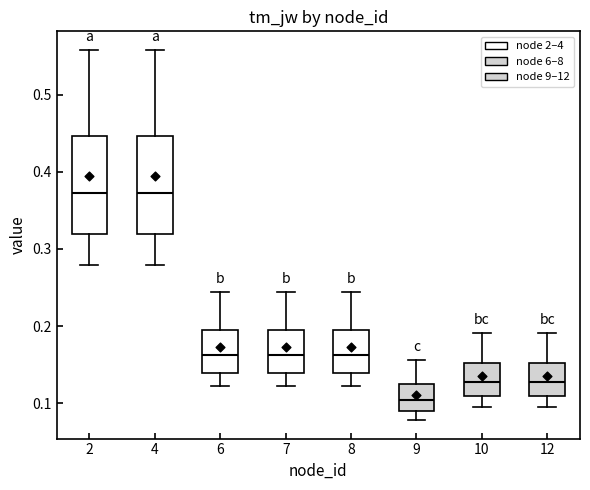

Reading left to right, read every box against the y-axis: the position of its median line, the range the box covers, and the ends of its whiskers. The values are not printed on the chart, so give them approximately, as read against the axis.

2: median 0.37, box 0.32 to 0.45, whiskers 0.28 to 0.56
4: median 0.37, box 0.32 to 0.45, whiskers 0.28 to 0.56
6: median 0.16, box 0.14 to 0.20, whiskers 0.12 to 0.24
7: median 0.16, box 0.14 to 0.20, whiskers 0.12 to 0.24
8: median 0.16, box 0.14 to 0.20, whiskers 0.12 to 0.24
9: median 0.10, box 0.09 to 0.13, whiskers 0.08 to 0.16
10: median 0.13, box 0.11 to 0.15, whiskers 0.10 to 0.19
12: median 0.13, box 0.11 to 0.15, whiskers 0.10 to 0.19